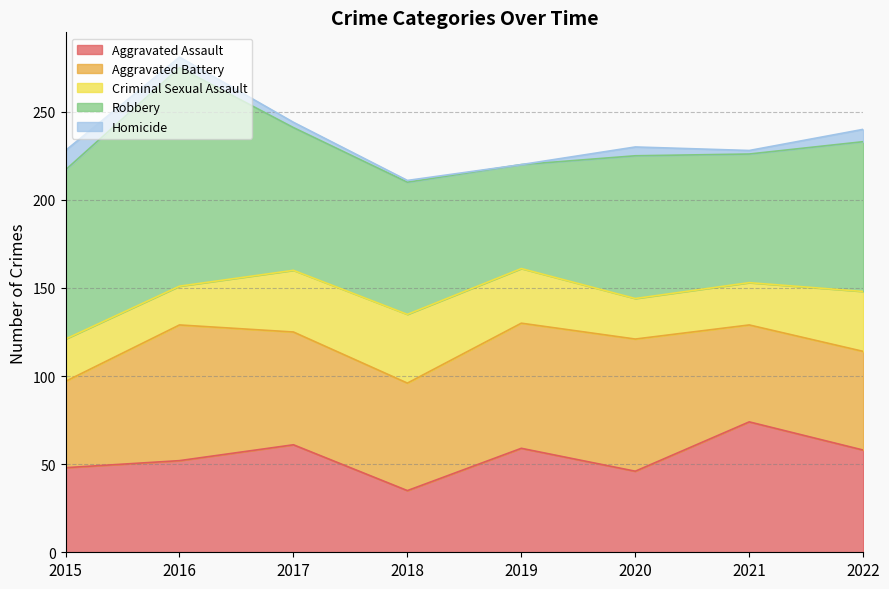

What is the difference between the highest and lowest values at 2016?

118